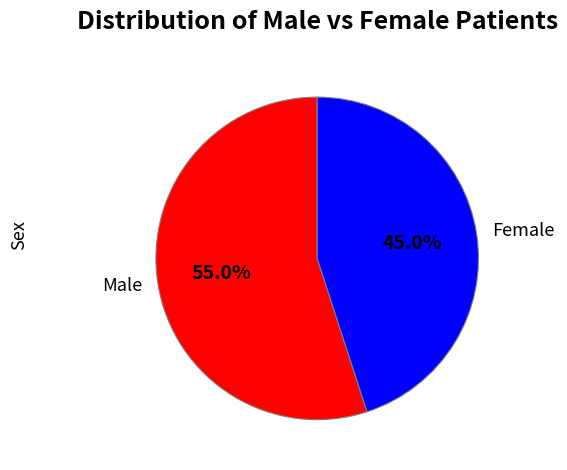

How much of the chart is everything except Male?

45.0%